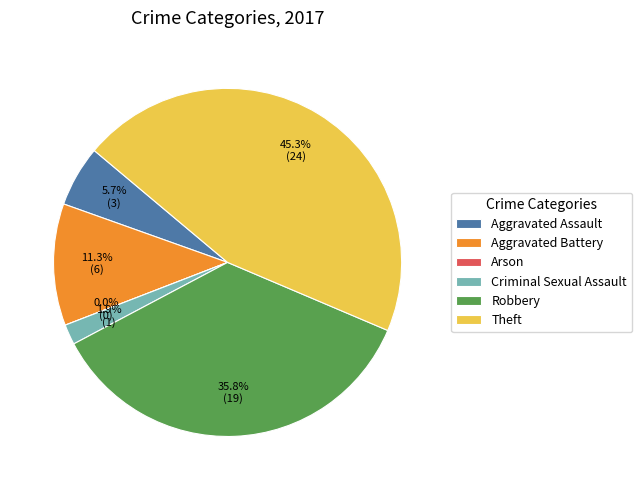

How many slices are in this pie chart?

6